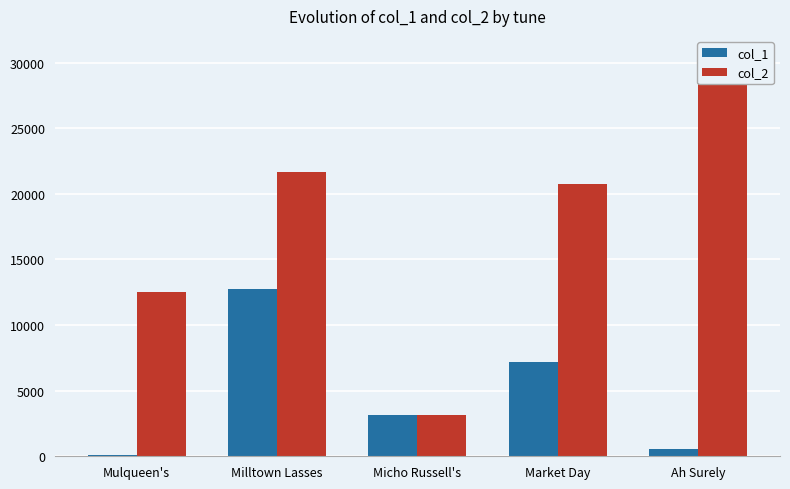

Between Market Day and Ah Surely, which series saw the biggest shift?

col_2